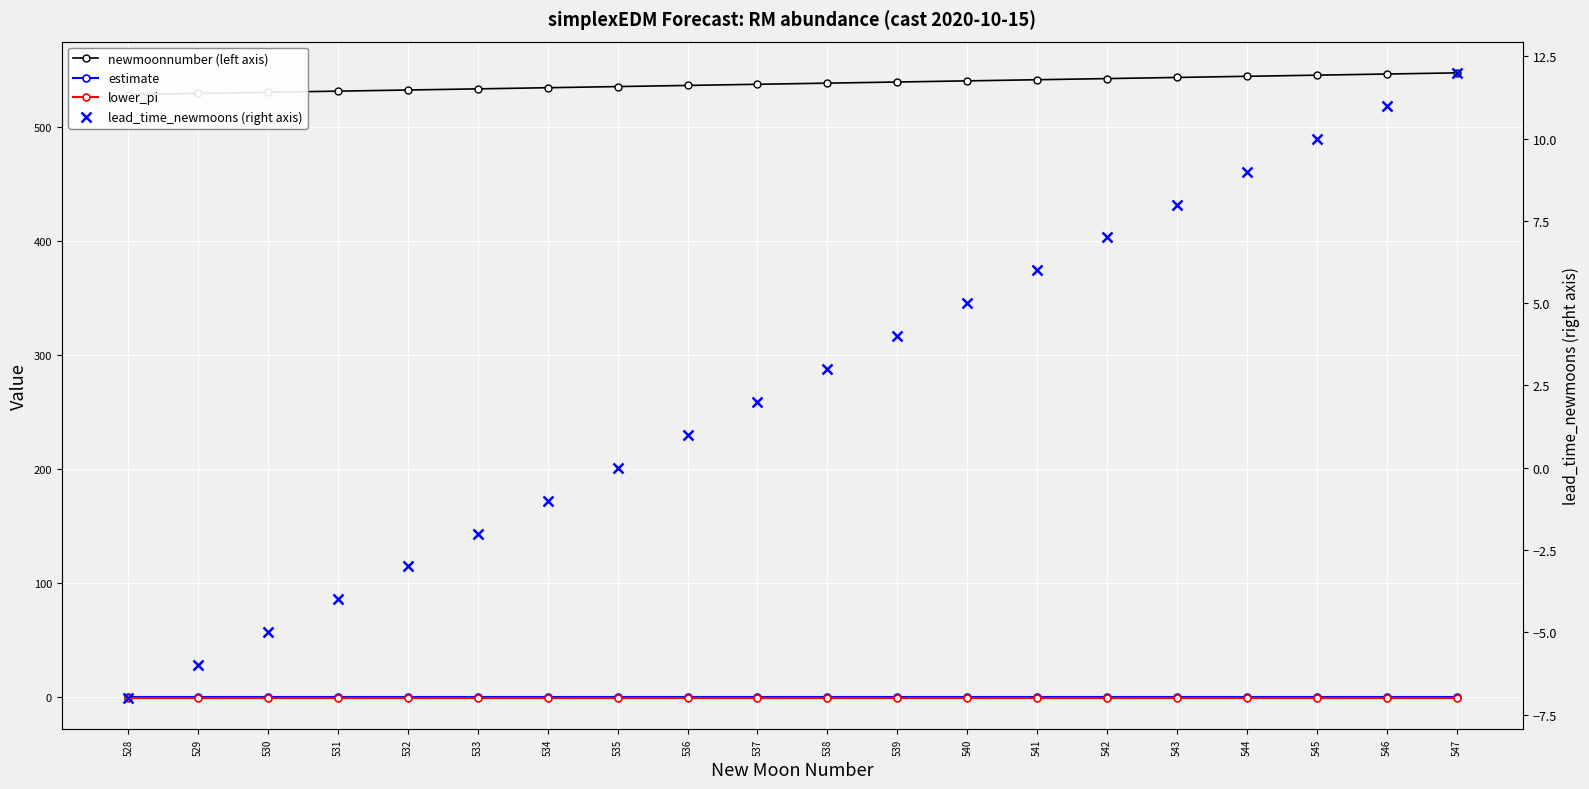

Which series has the largest range (max minus min)?

newmoonnumber (left axis)